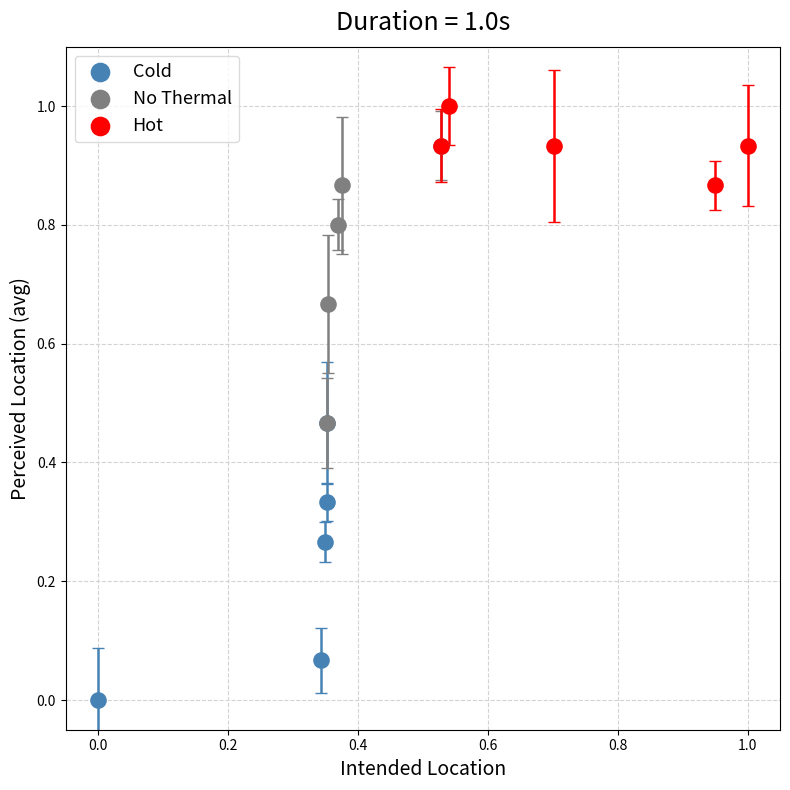

Which series reaches the maximum Y coordinate?

Hot